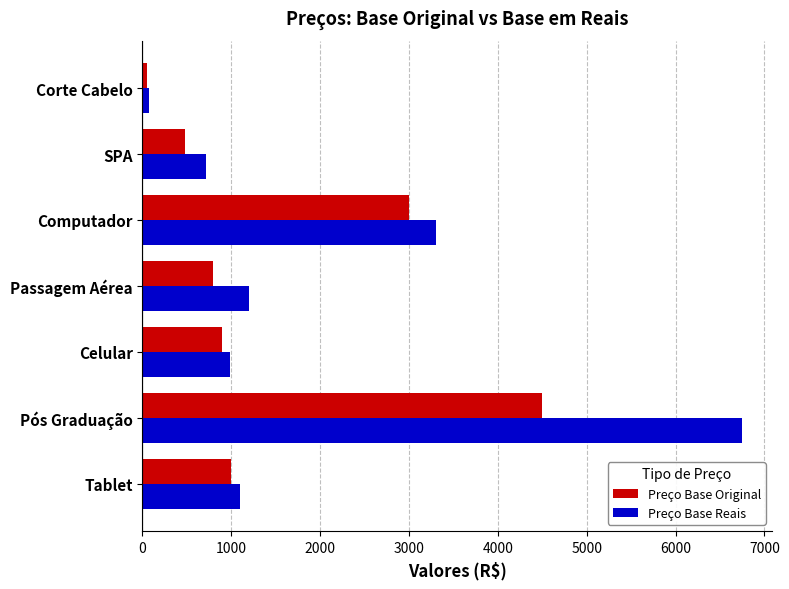

Which category has the highest value in the Preço Base Original series?

Pós Graduação